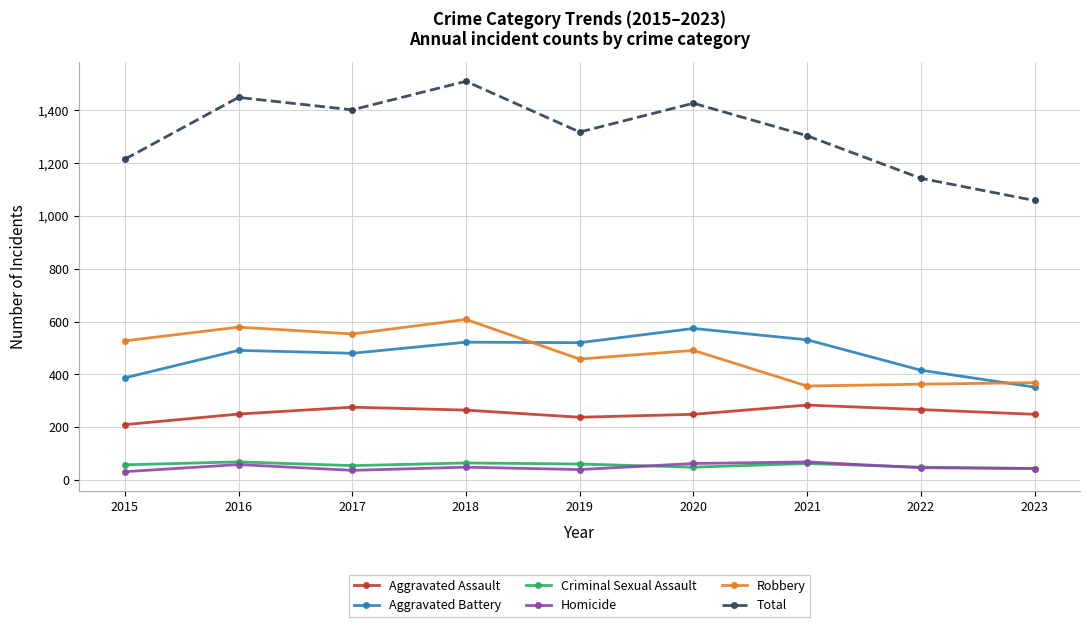

Where is the first local maximum for Total?

2016